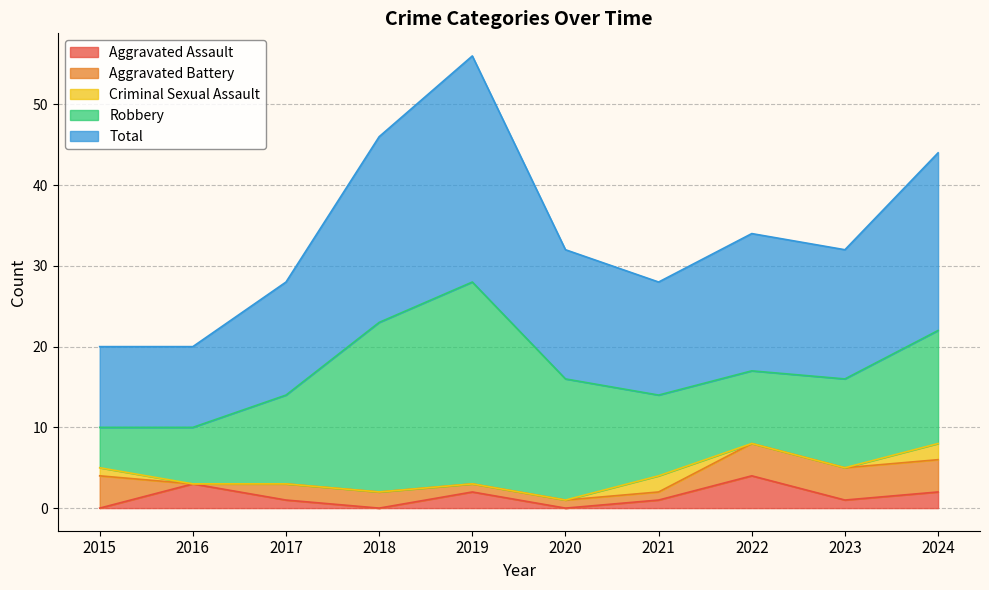

What is the highest value of the Criminal Sexual Assault series?

2